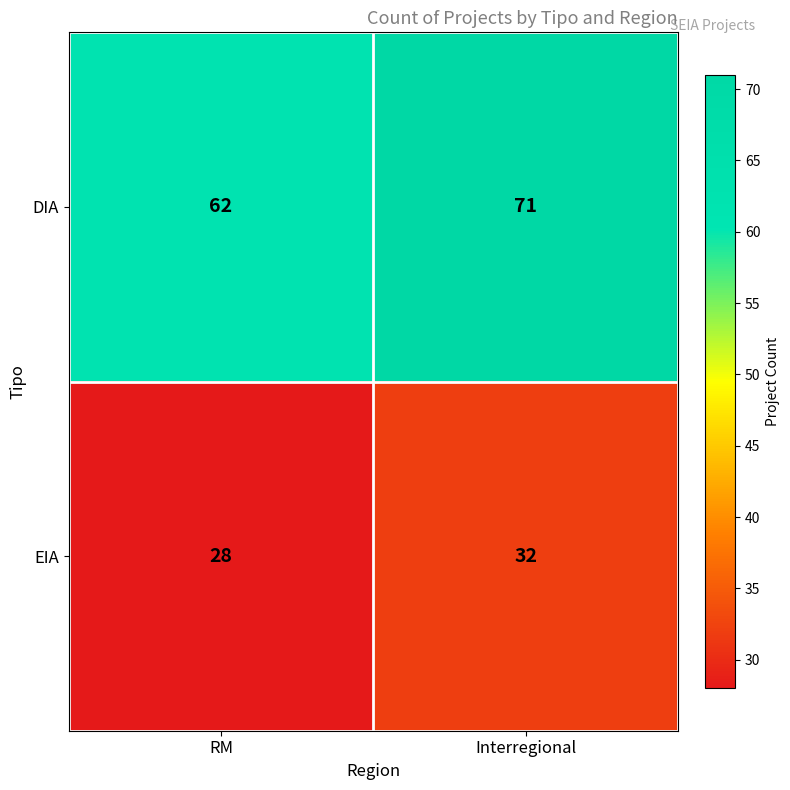

Is it true that EIA equals 28 at RM?

True